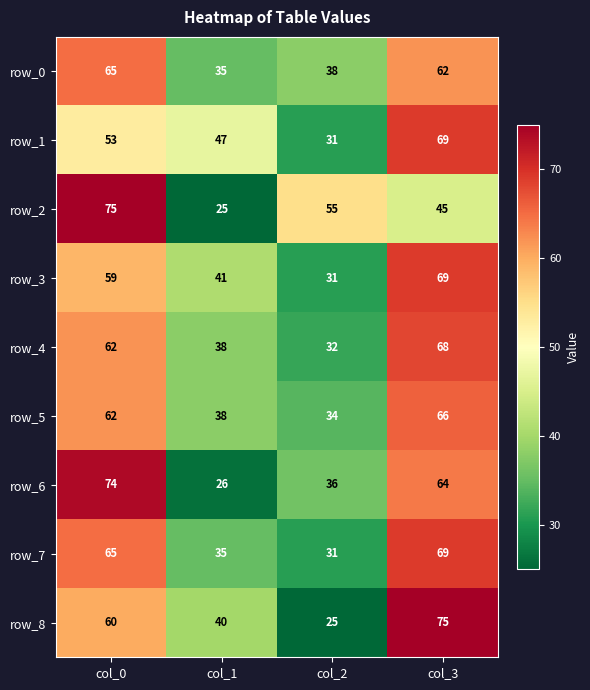

What is the total value across all series at col_3?

587